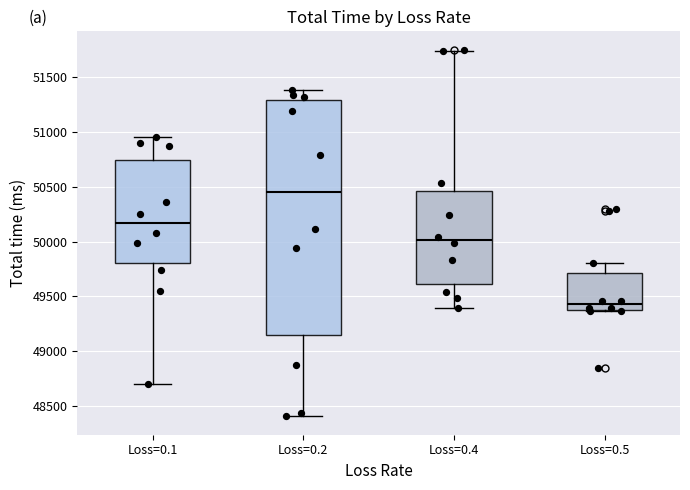

Where is the upper edge of the box for Loss=0.5 on the y-axis? The values are not printed on the chart, so give them approximately, as read against the axis.

49700